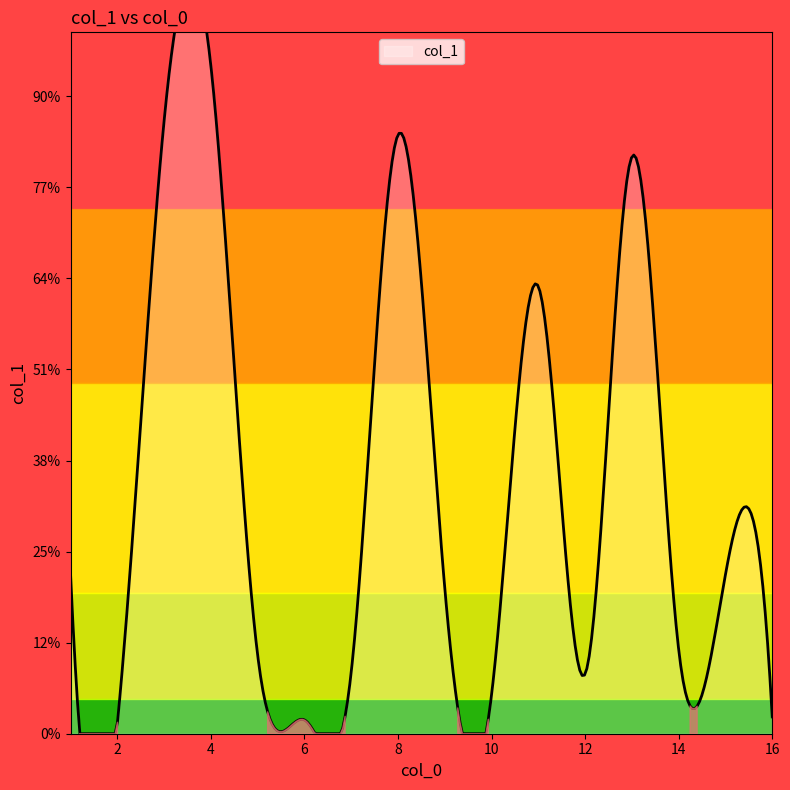

What value does the data have at 2?

2.7